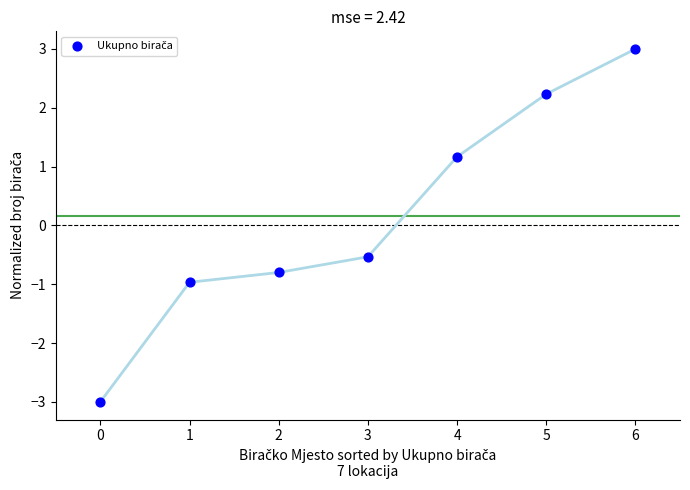

What Y value in the scatter plot is closest to 0?

-0.5